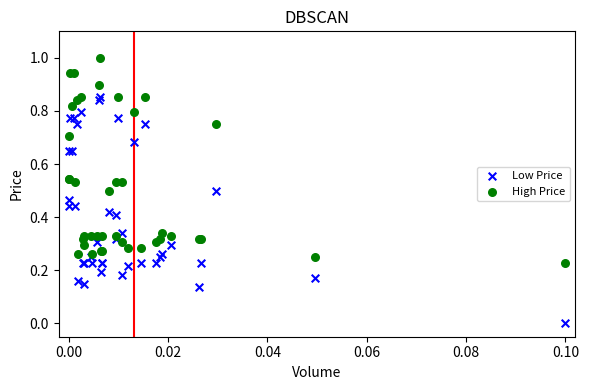

Which series reaches the minimum Y coordinate?

Low Price